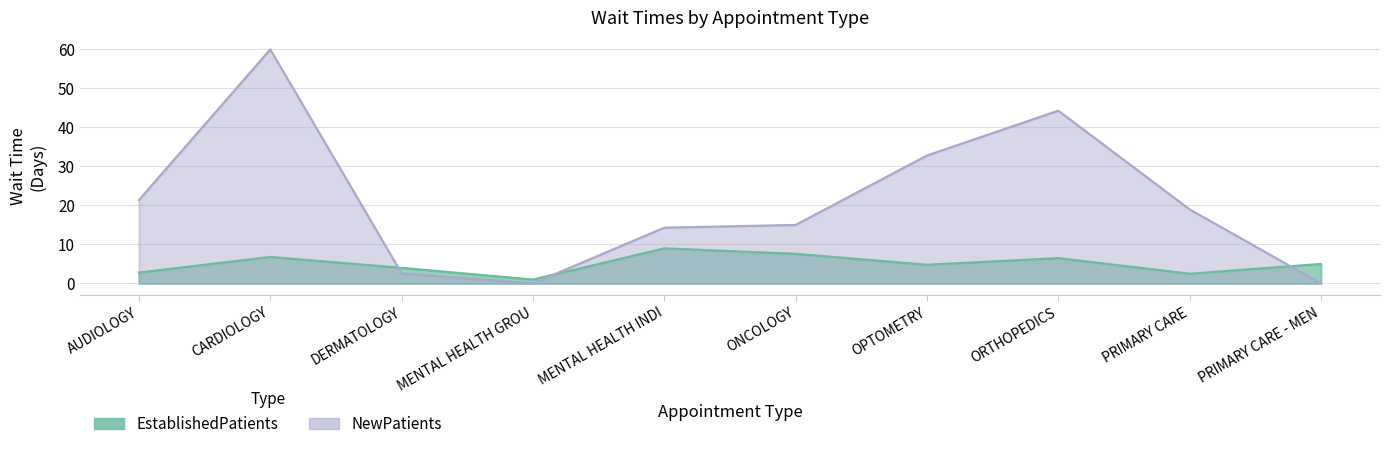

Which series has the widest spread of values?

NewPatients